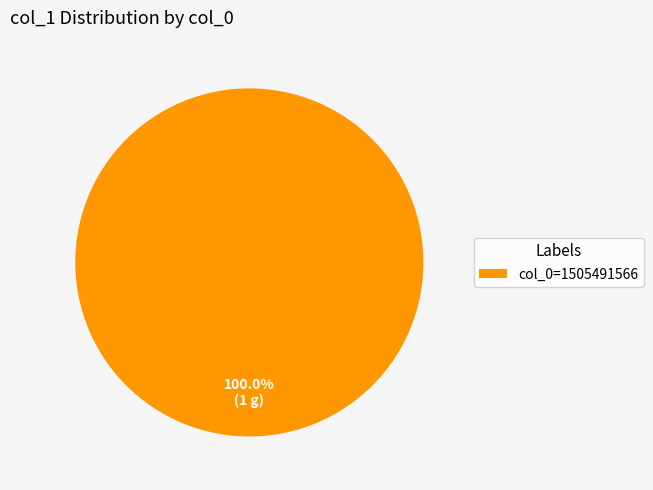

Does any single category account for the majority?

Yes